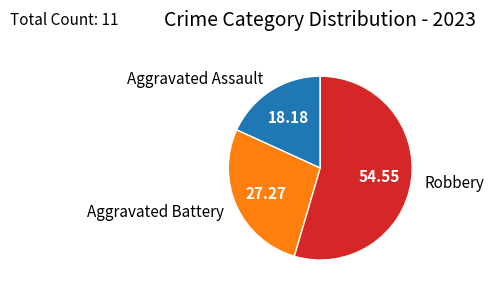

Is Aggravated Assault the majority of the pie?

No